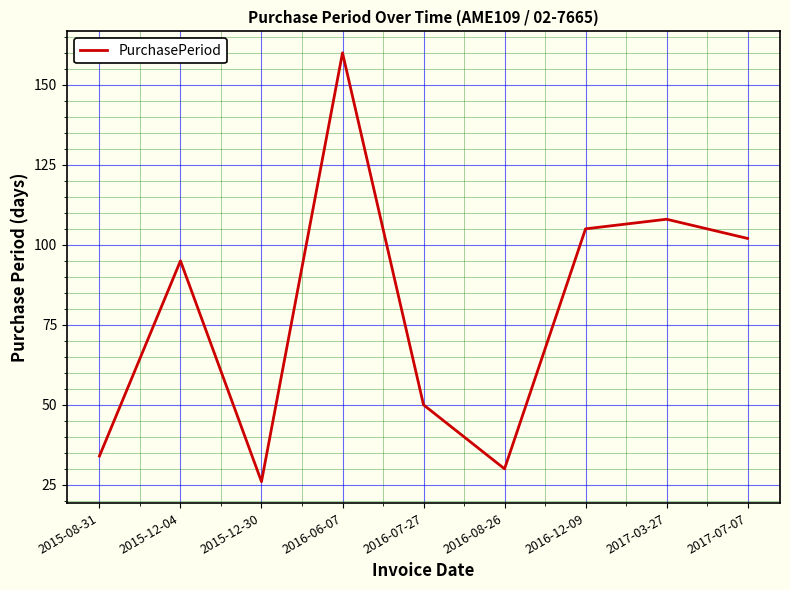

What position from the right is 2015-12-30?

7